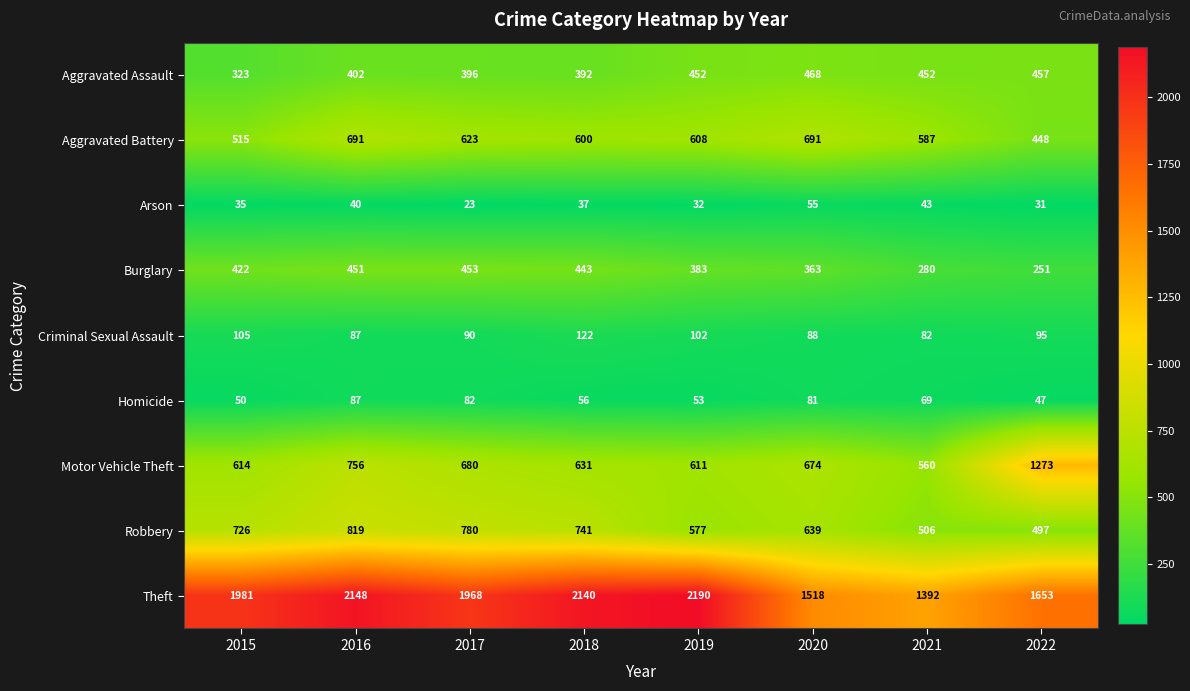

At which label does Criminal Sexual Assault first exceed 95?

2015